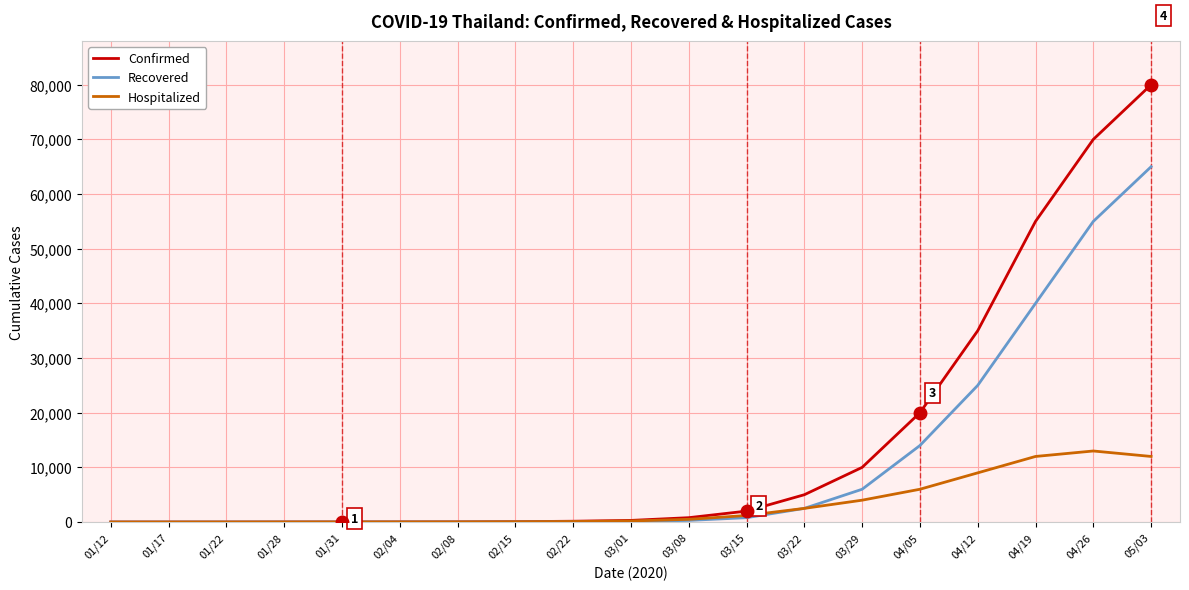

Where is Recovered nearest to the value 32500?

04/12